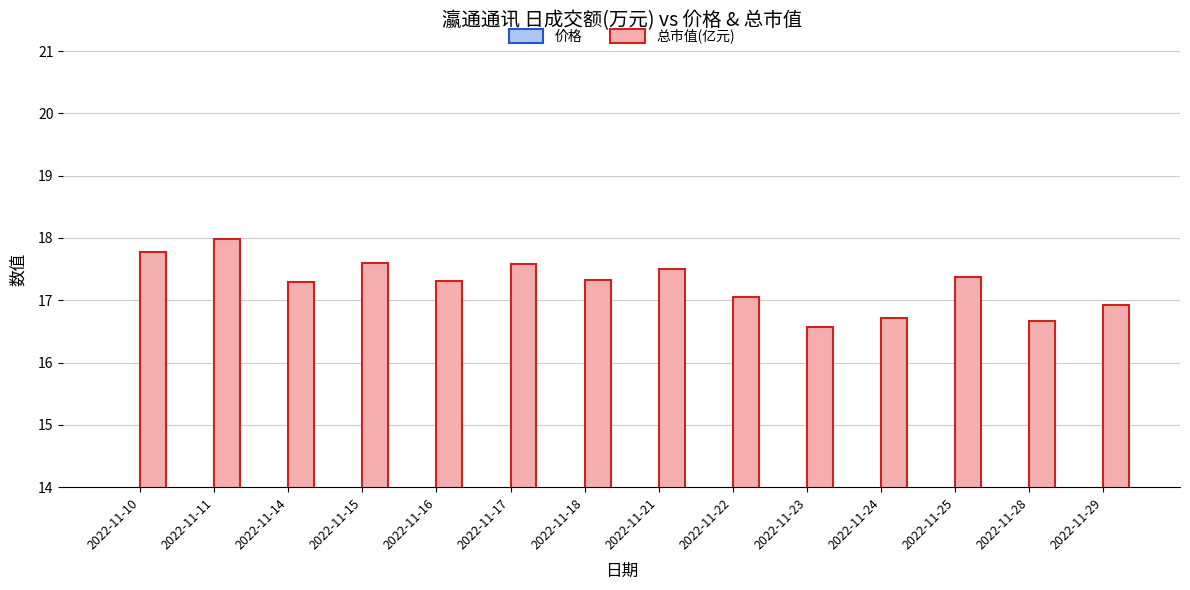

What is the difference between the 价格 values at 2022-11-29 and 2022-11-25?

0.3